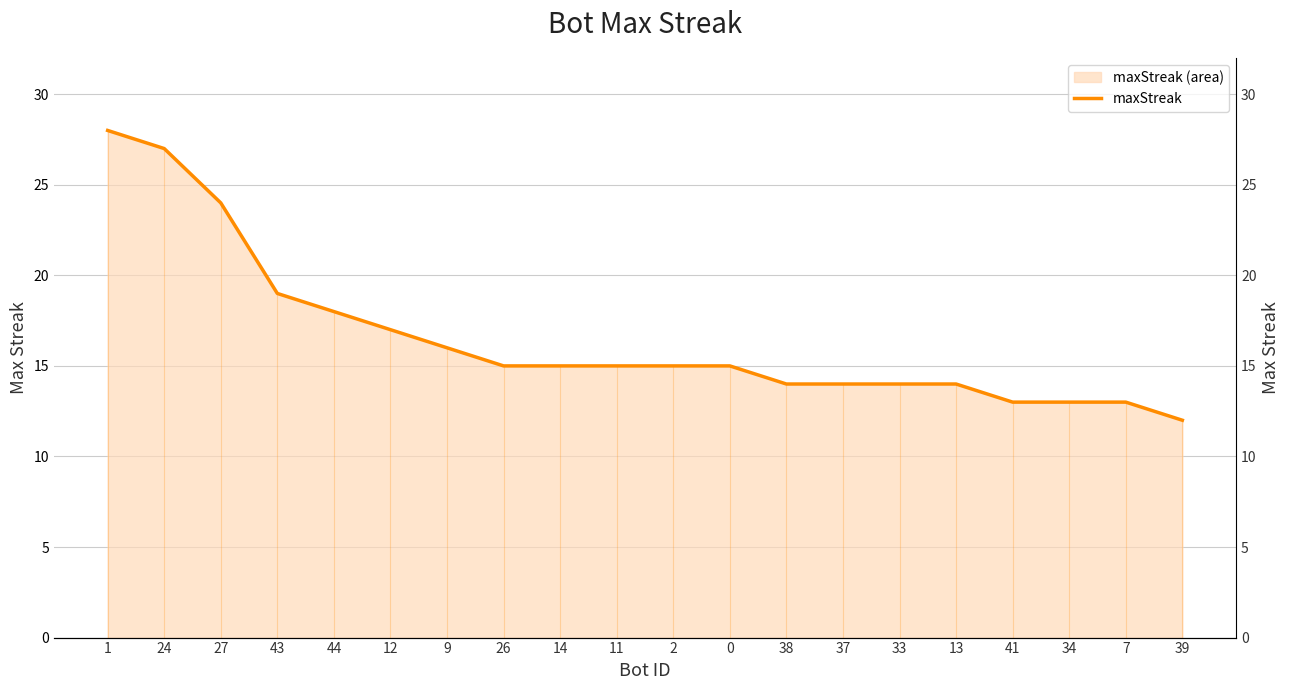

Which category has the lowest value across all series?

39